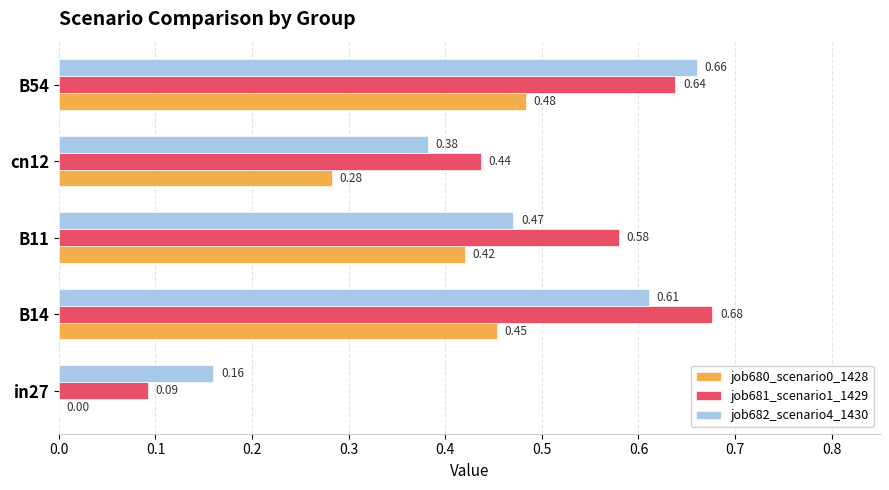

What is the sum of the job681_scenario1_1429 values at B14 and cn12?

1.1